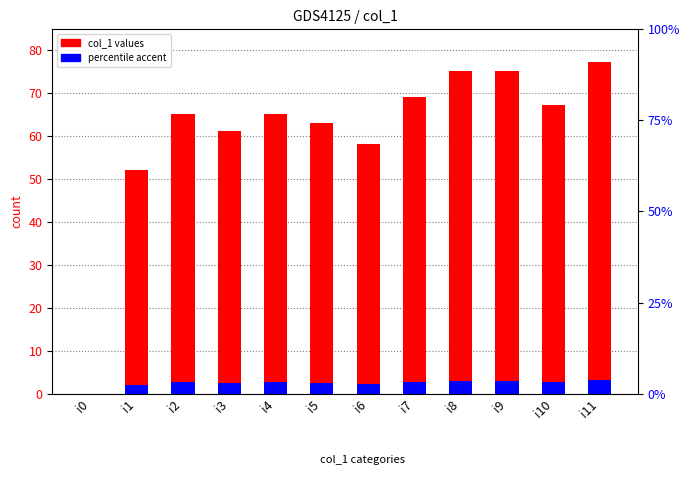

The value at i10 is 112. True or false?

False